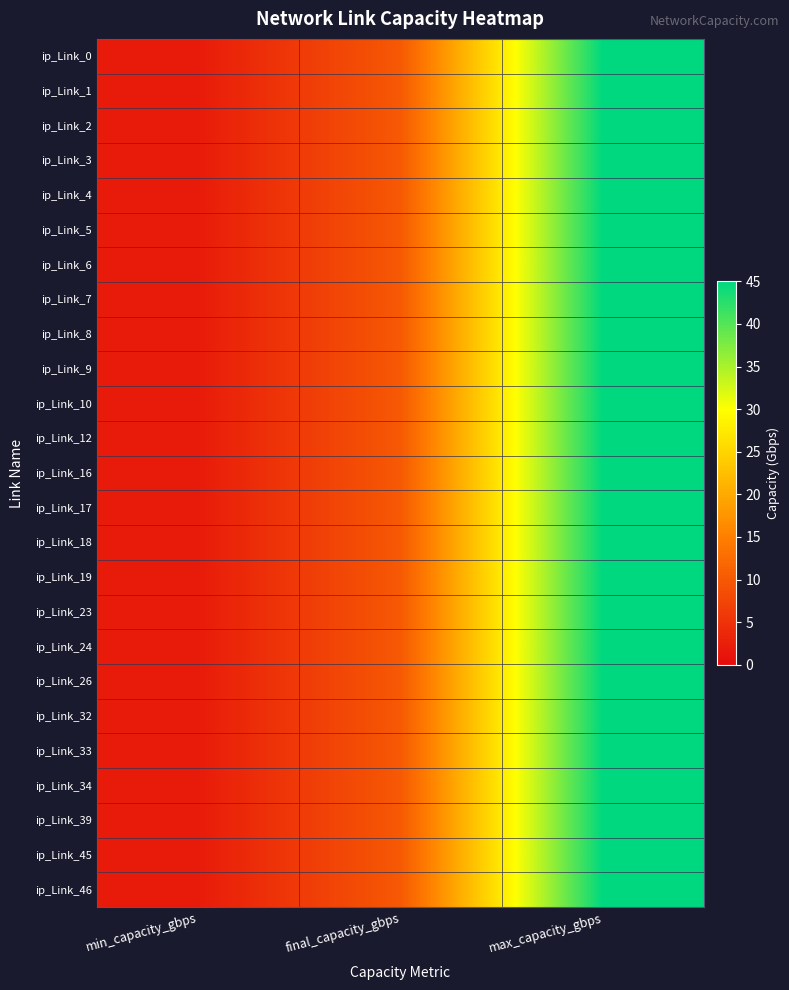

Which series has the widest spread of values?

ip_Link_0